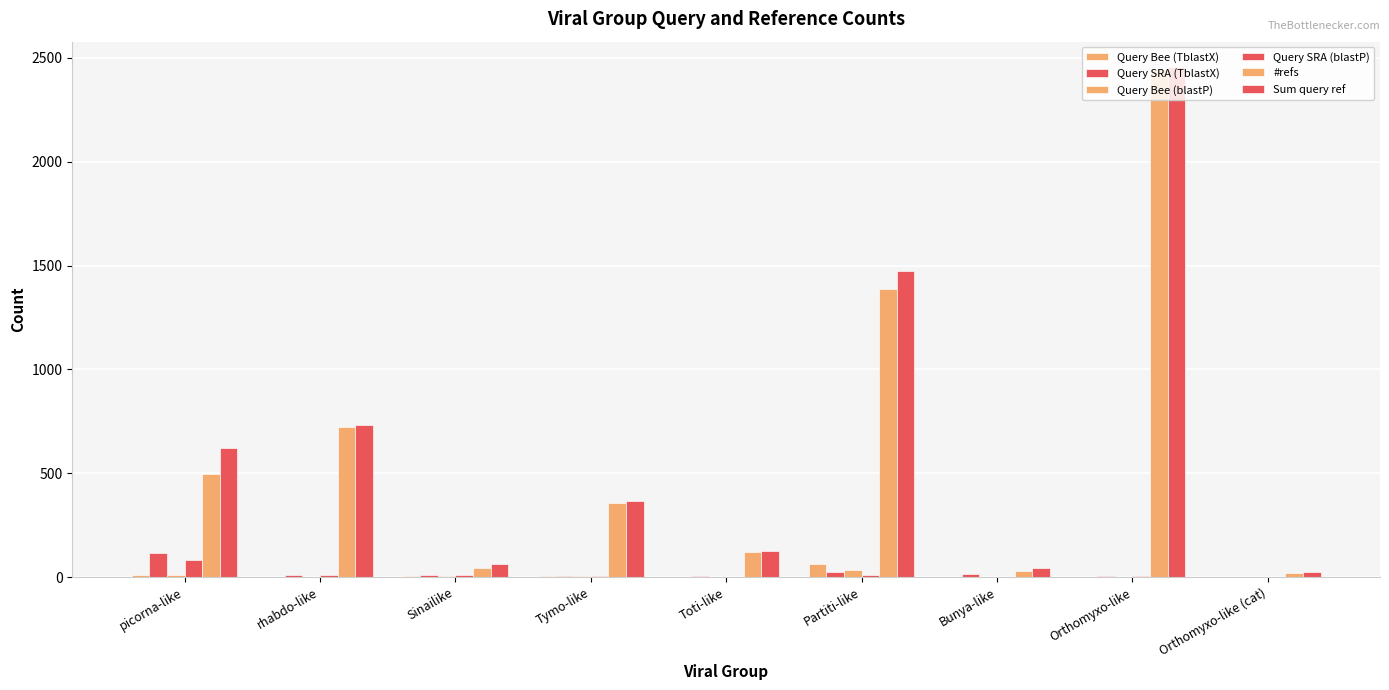

What position from the right is Partiti-like?

4